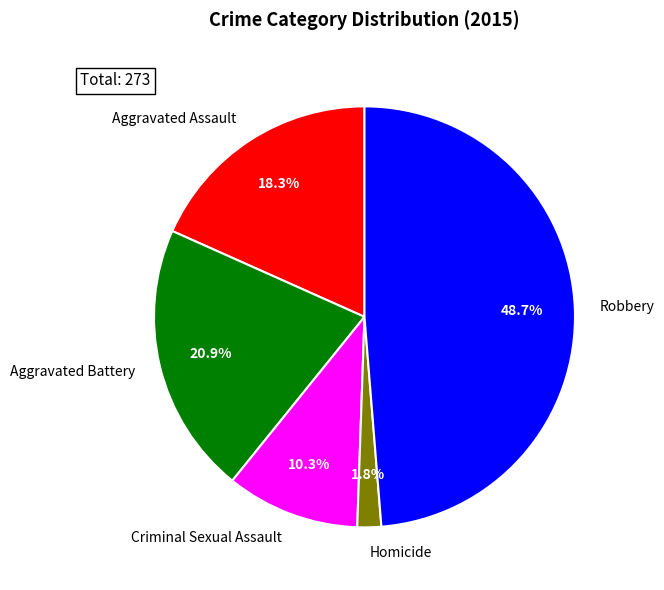

What percentage is NOT represented by Robbery?

51.3%